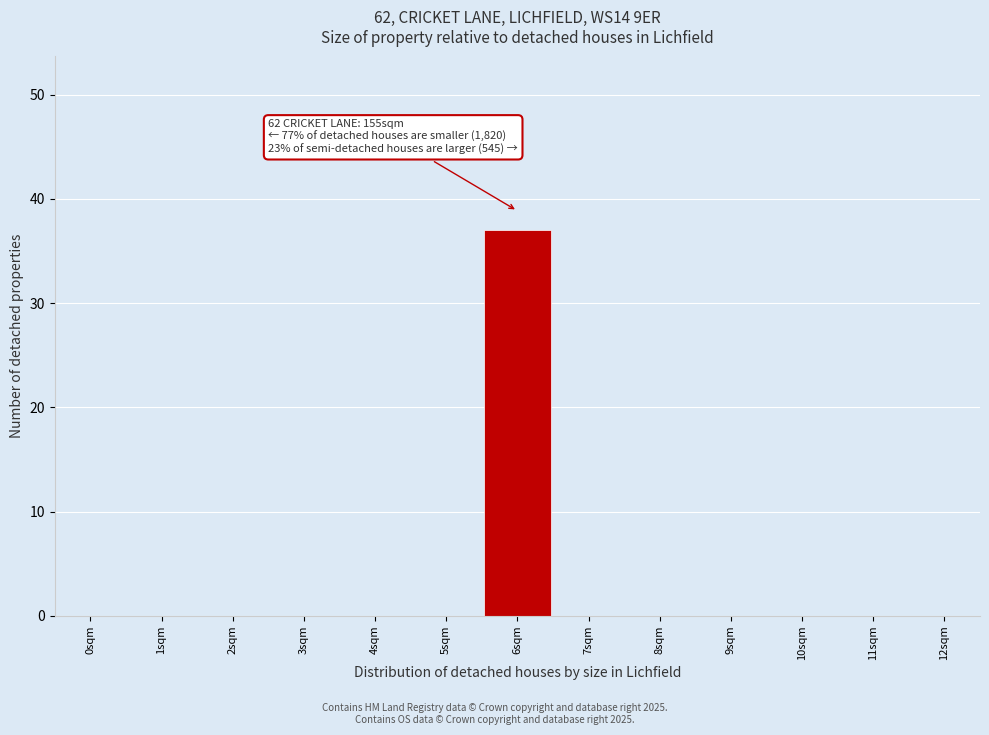

Reading left to right, list all the values displayed in this chart.

0sqm=0	1sqm=0	2sqm=0	3sqm=0	4sqm=0	5sqm=0	6sqm=37	7sqm=0	8sqm=0	9sqm=0	10sqm=0	11sqm=0	12sqm=0